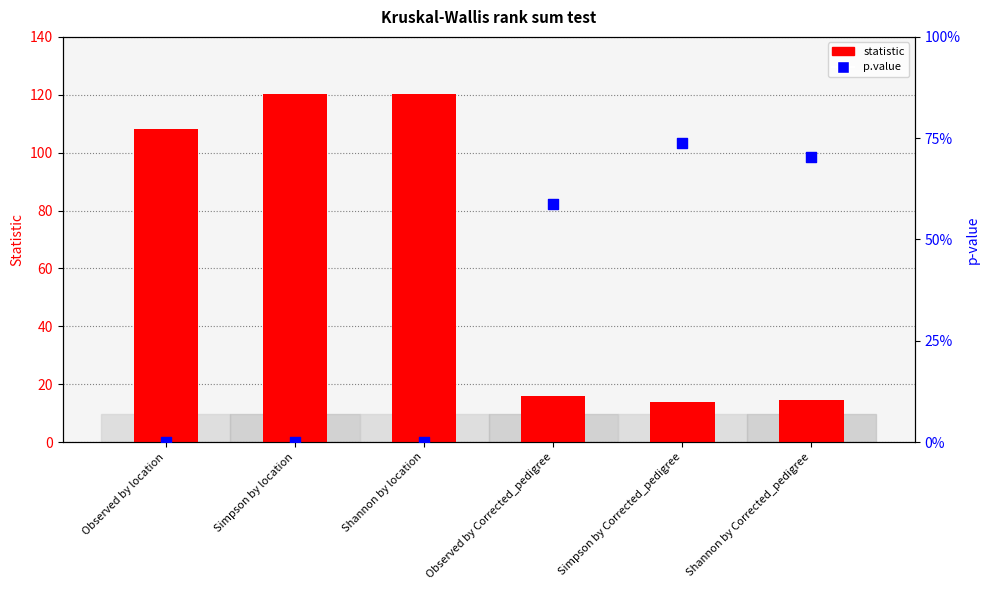

Which series has the widest spread of Y values?

statistic